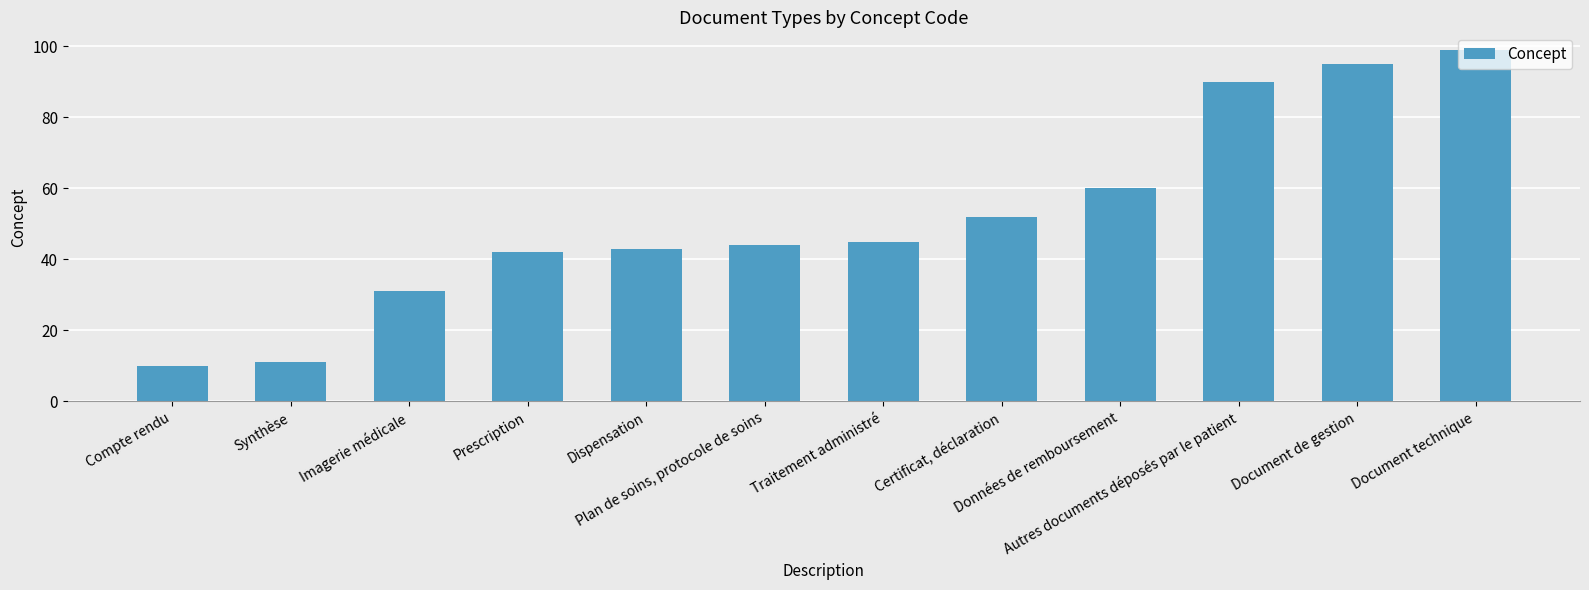

Rank the categories by value from highest to lowest.

Document technique, Document de gestion, Autres documents déposés par le patient, Données de remboursement, Certificat, déclaration, Traitement administré, Plan de soins, protocole de soins, Dispensation, Prescription, Imagerie médicale, Synthèse, Compte rendu